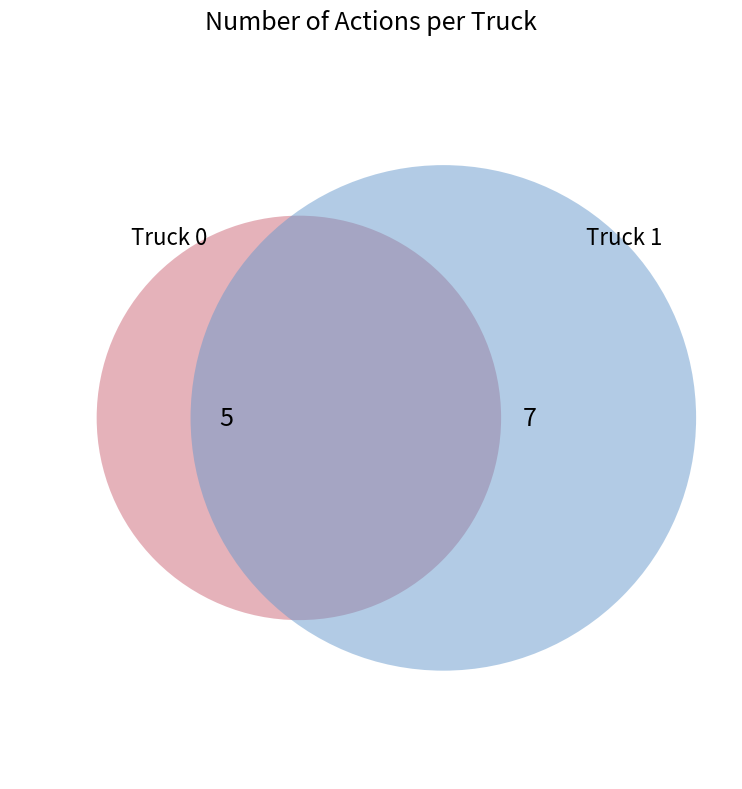

To the nearest percent, what is the difference between the Truck 0 and Truck 1 slice percentages?

17%